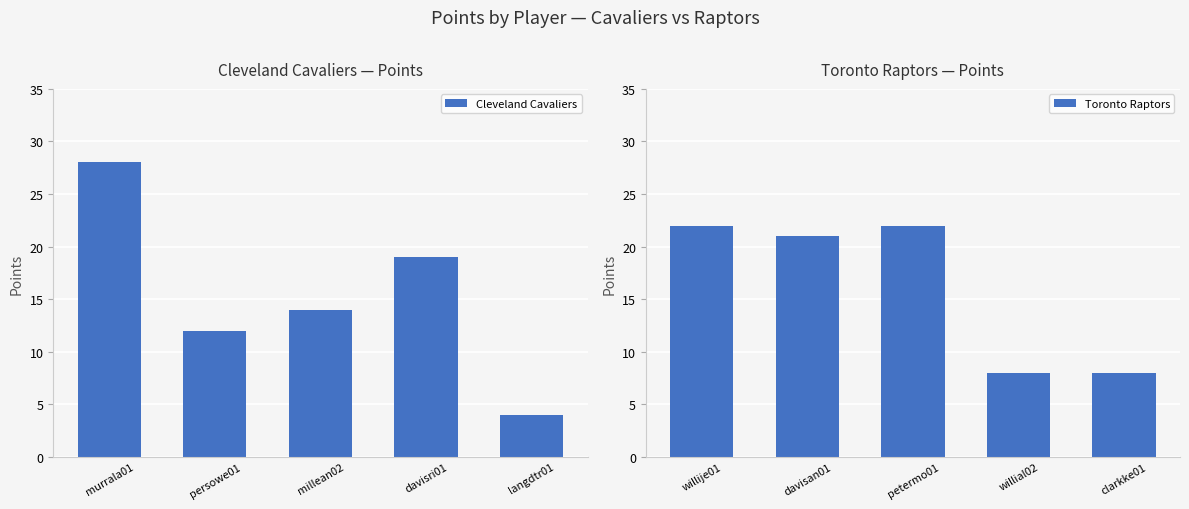

What are all the series names shown in the legend?

Cleveland Cavaliers, Toronto Raptors